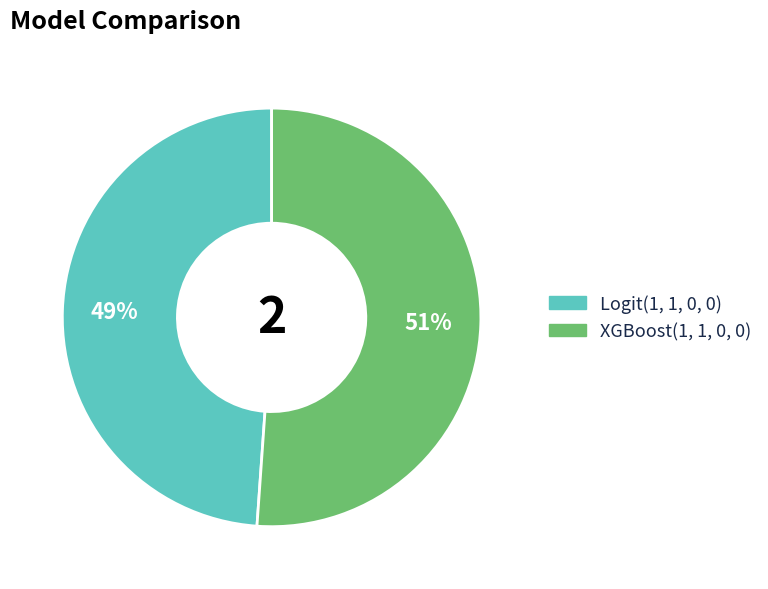

Is Logit(1, 1, 0, 0) the majority of the pie?

No